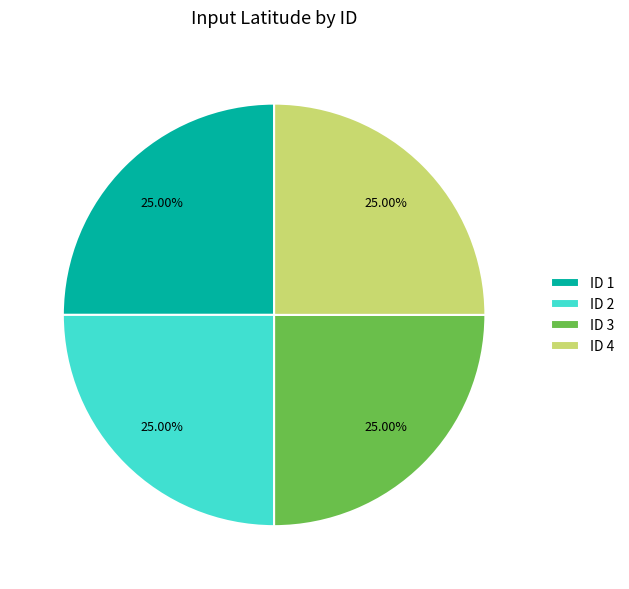

Is ID 2 the majority of the pie?

No